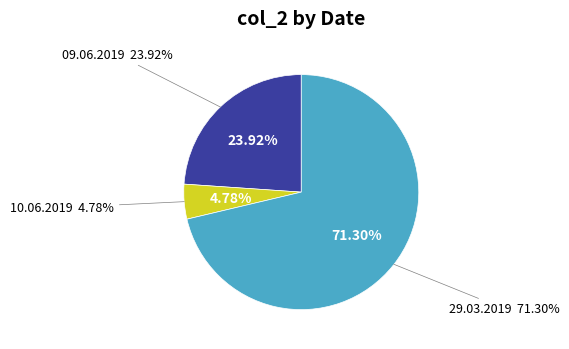

Is it true that 29.03.2019 is 42% of the pie?

False